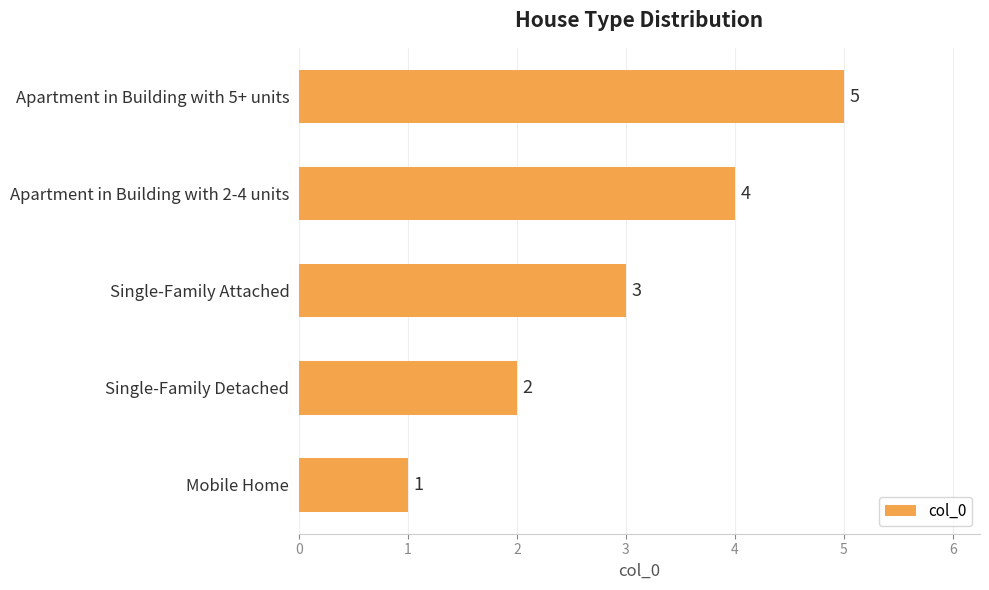

Rank the categories by value from highest to lowest.

Apartment in Building with 5+ units, Apartment in Building with 2-4 units, Single-Family Attached, Single-Family Detached, Mobile Home